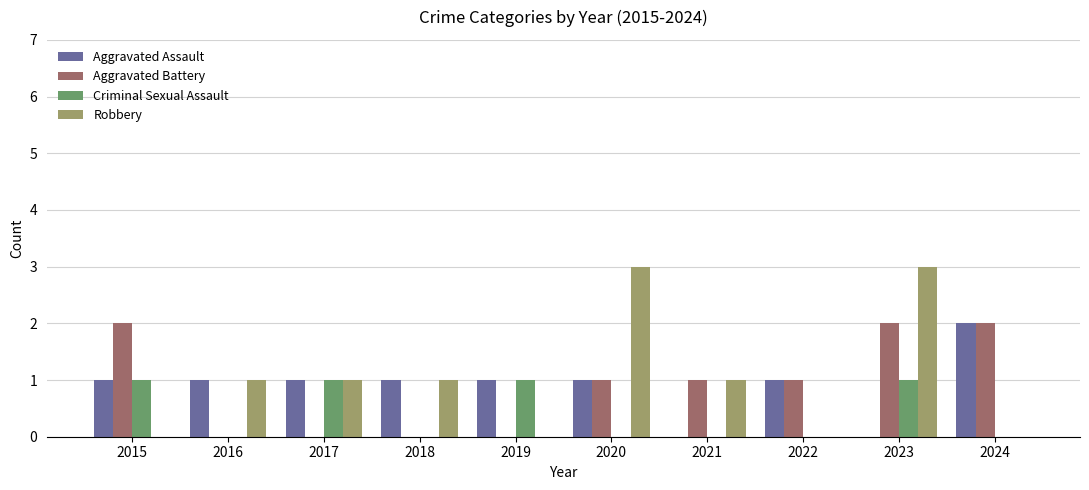

What is the maximum value for Aggravated Battery?

2